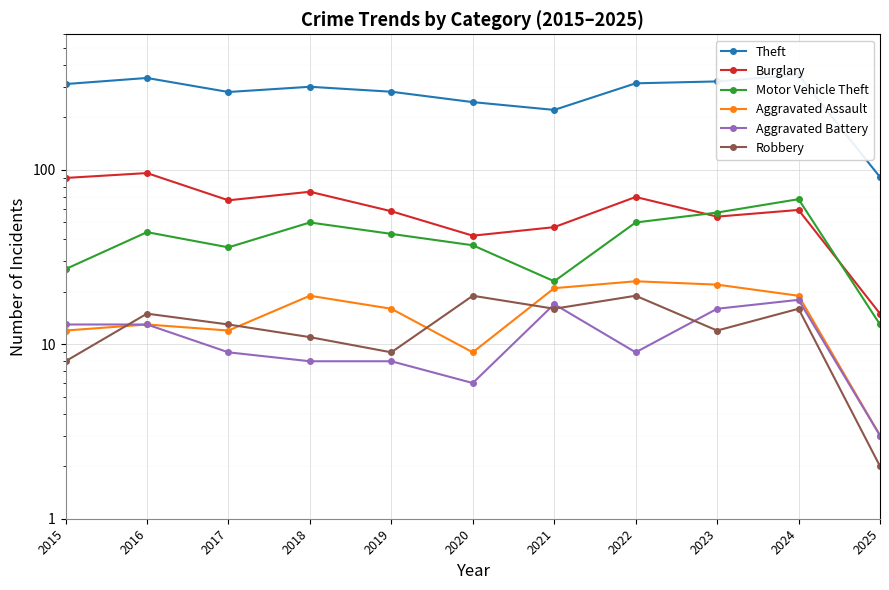

True or false: Aggravated Assault and Aggravated Battery cross at least once.

False